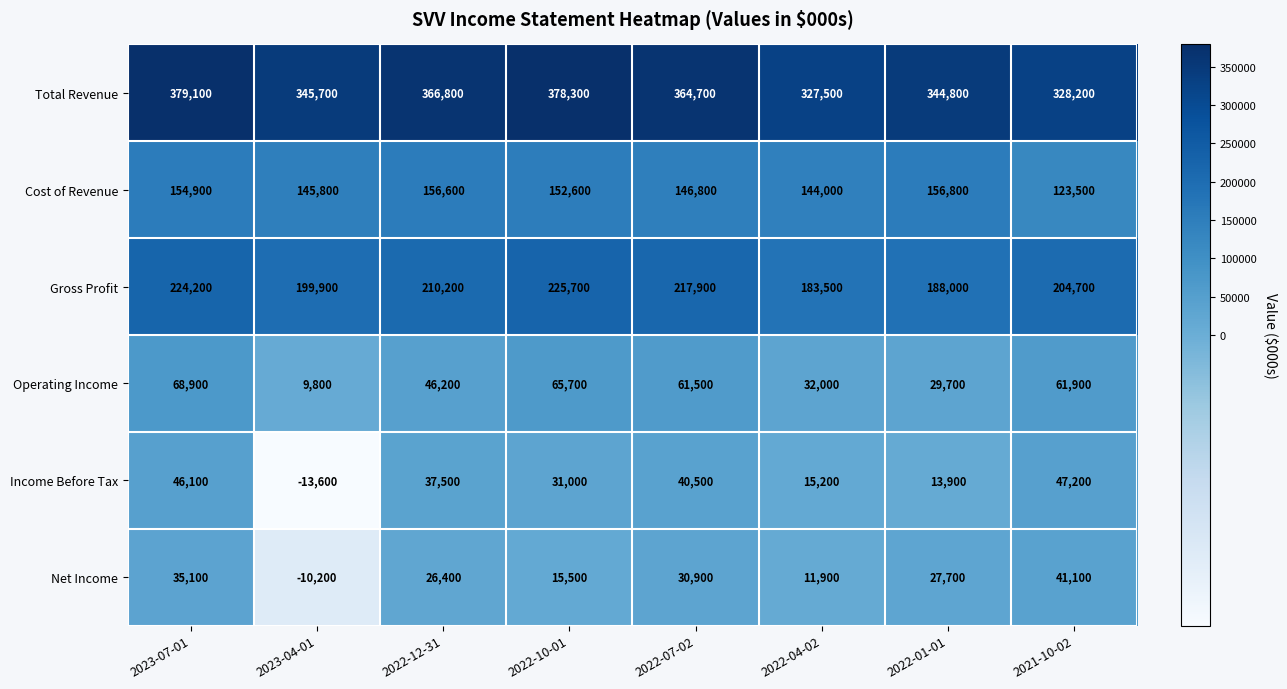

Which label corresponds to the largest value in the chart?

2023-07-01